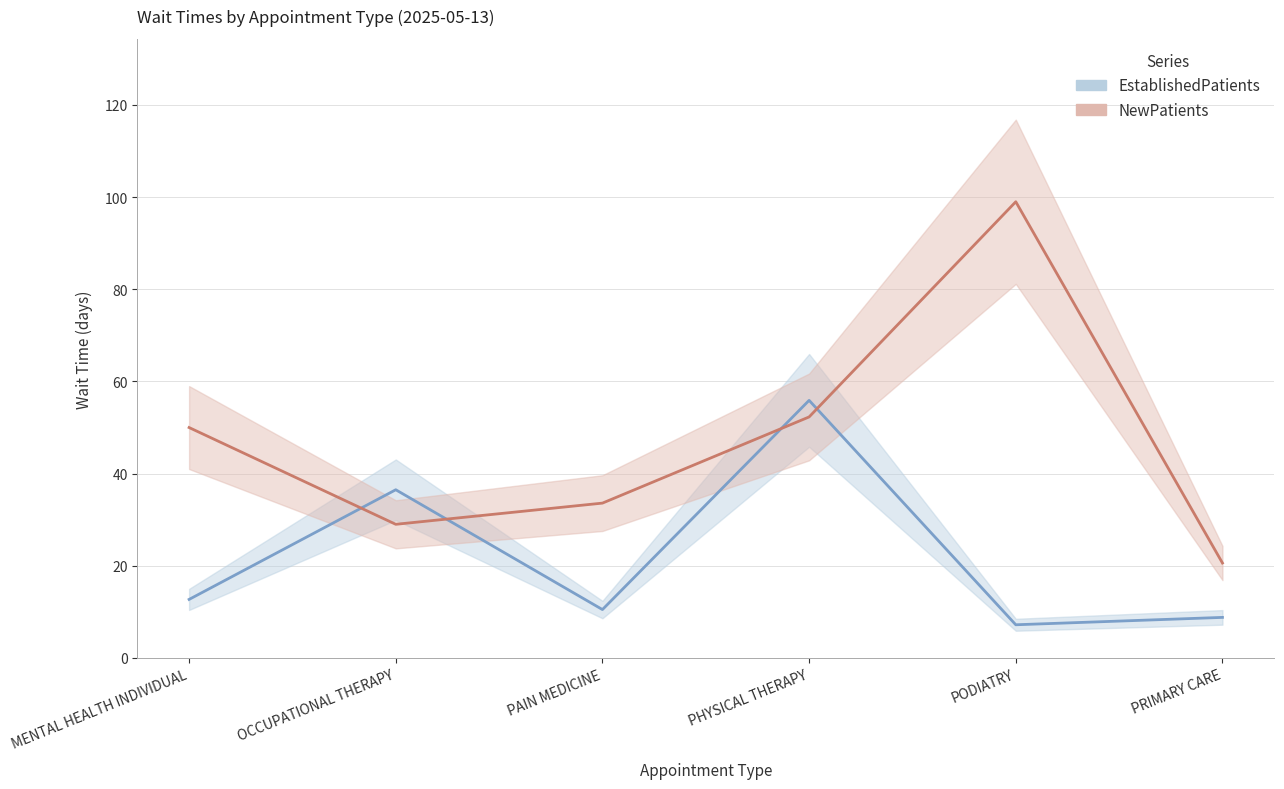

What are all the series names shown in the legend?

EstablishedPatients, NewPatients